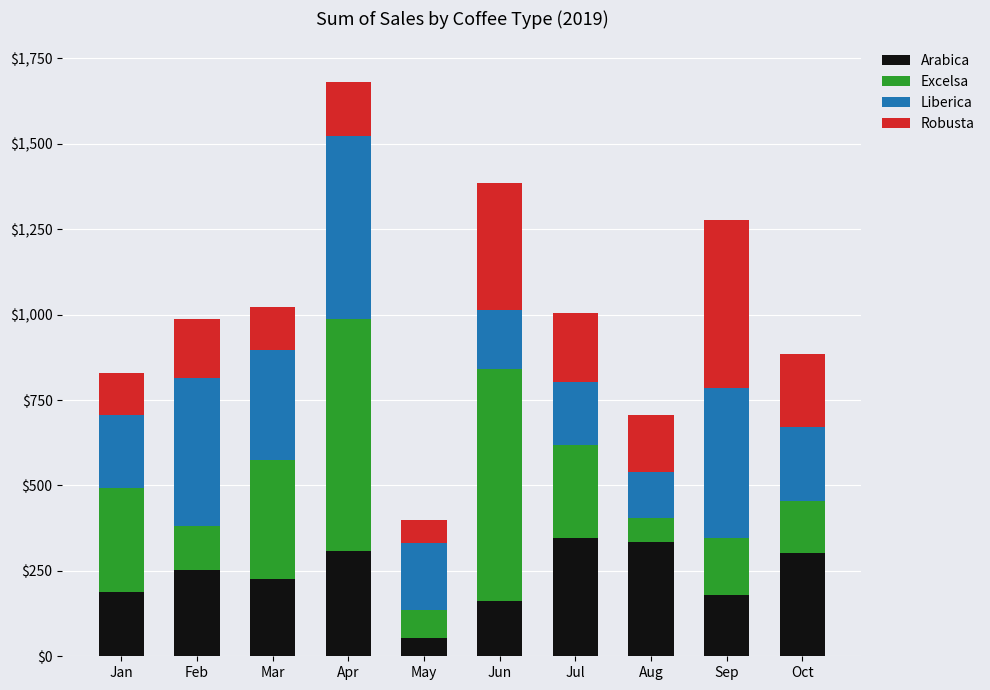

Count the number of data series in this chart.

4